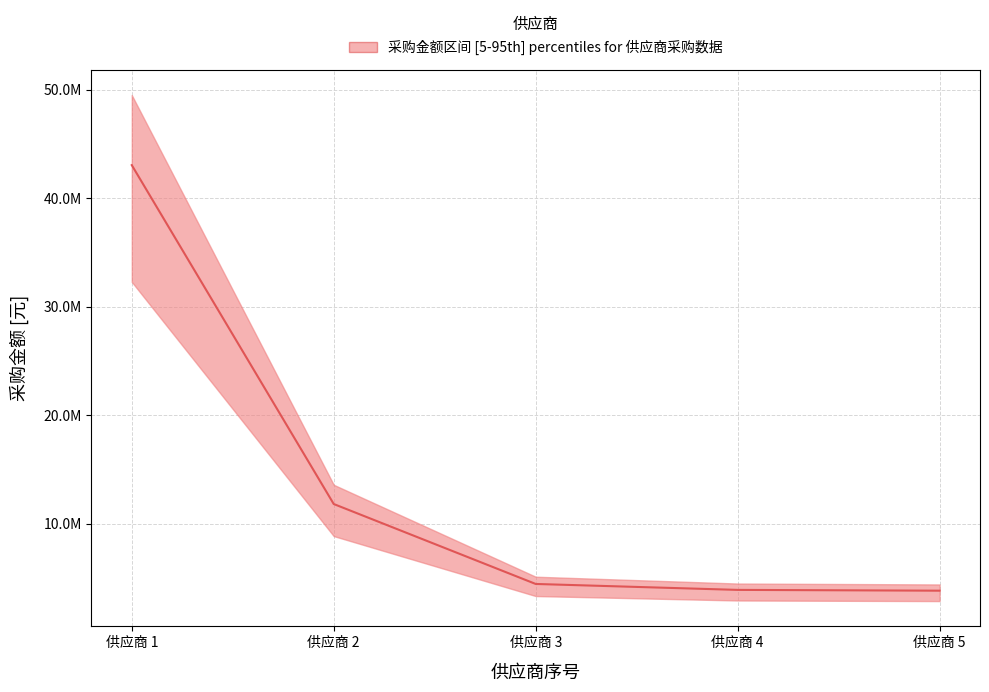

The chart shows a value of 11818392.9 at 供应商 2. True or false?

True